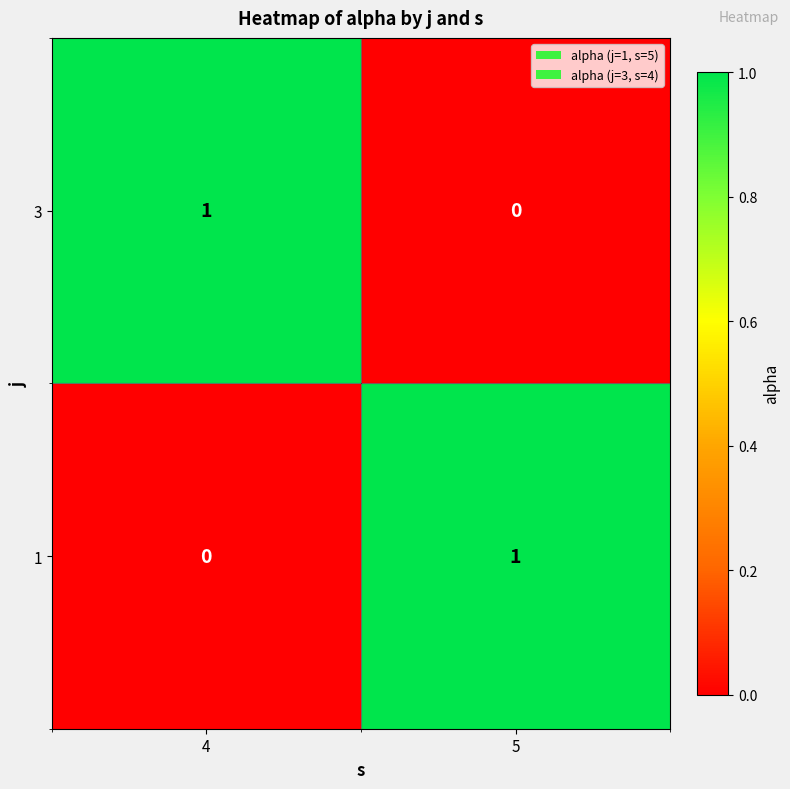

Where is 3 nearest to the value 0?

5